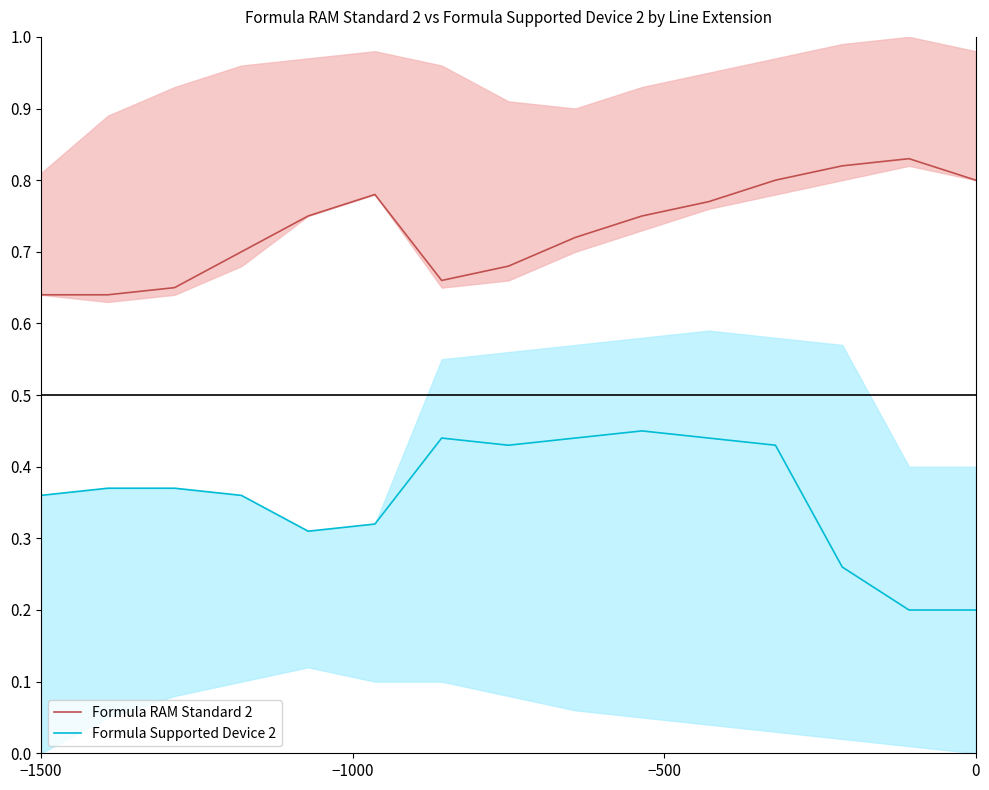

Which series has the largest range (max minus min)?

Formula Supported Device 2